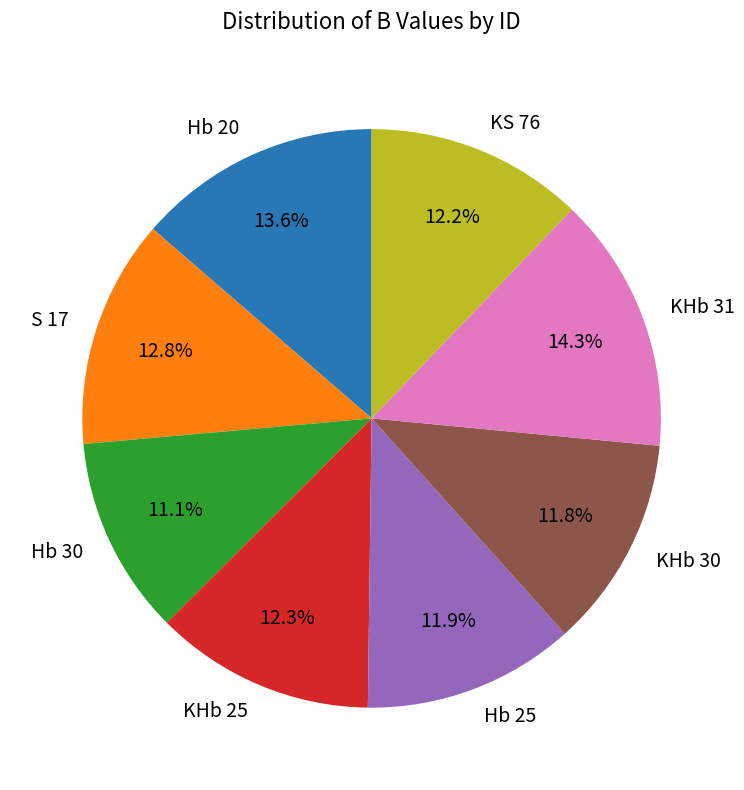

Count the number of slices in the pie.

8